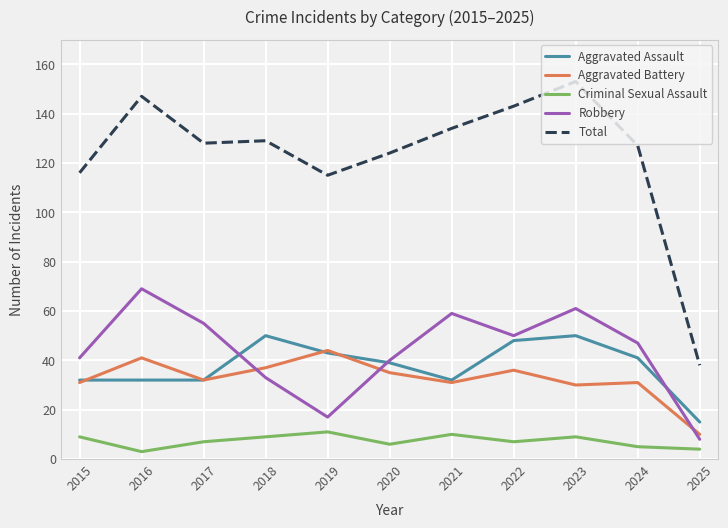

What is the lowest value of the Total series?

38